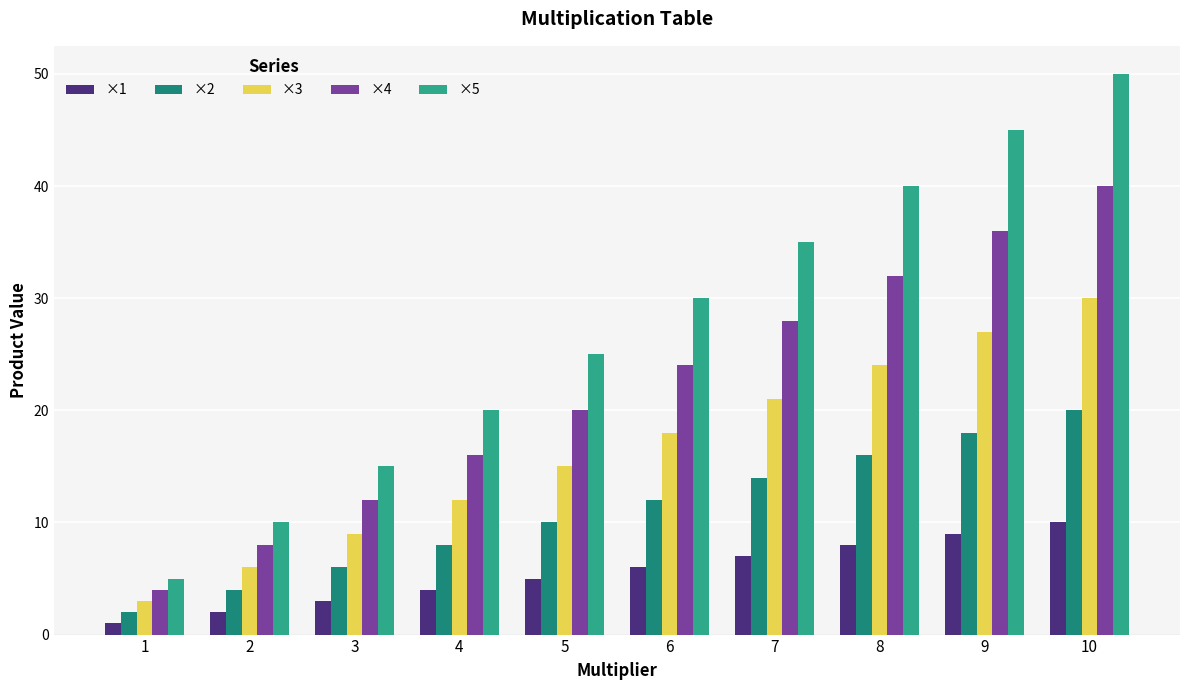

Which label corresponds to the smallest value in the chart?

1